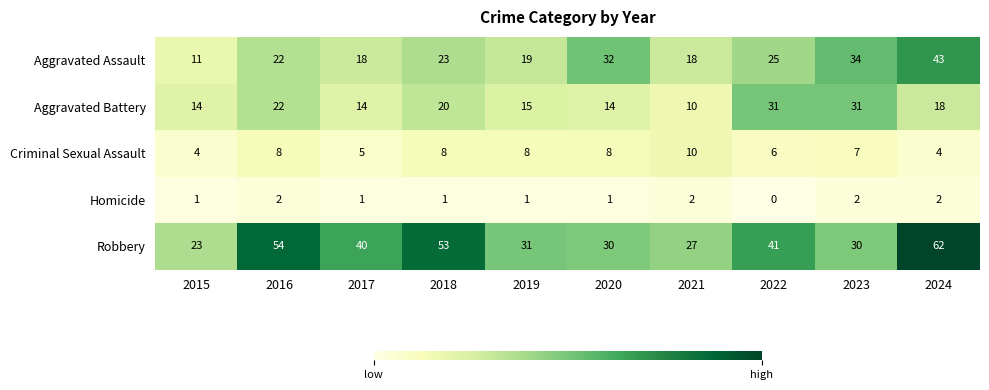

Is it true that Criminal Sexual Assault equals 4 at 2015?

True